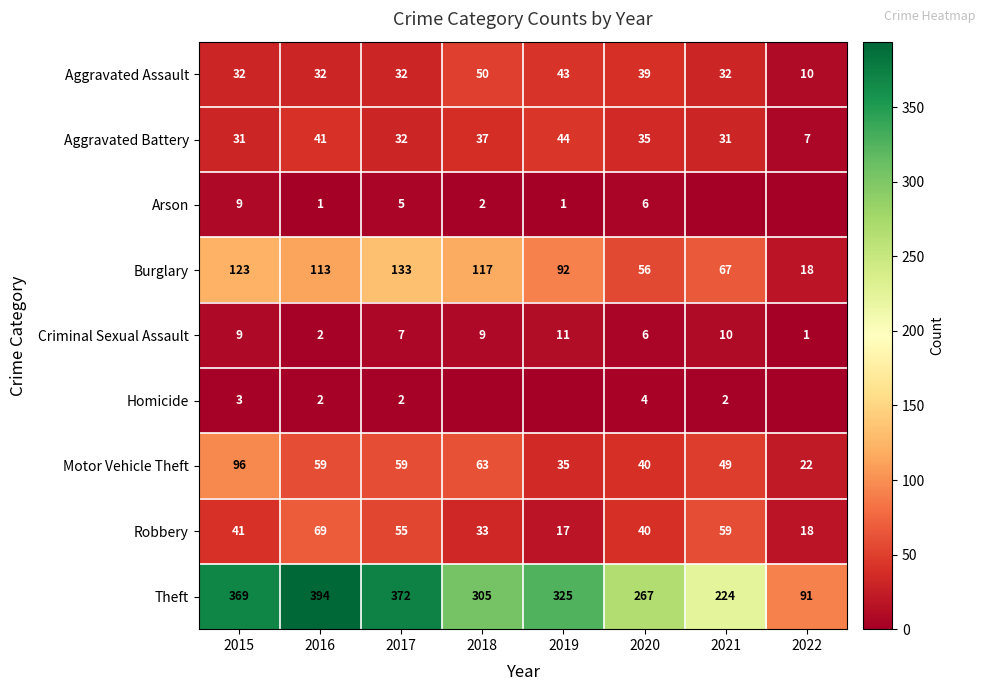

What is the maximum value shown in the chart?

394